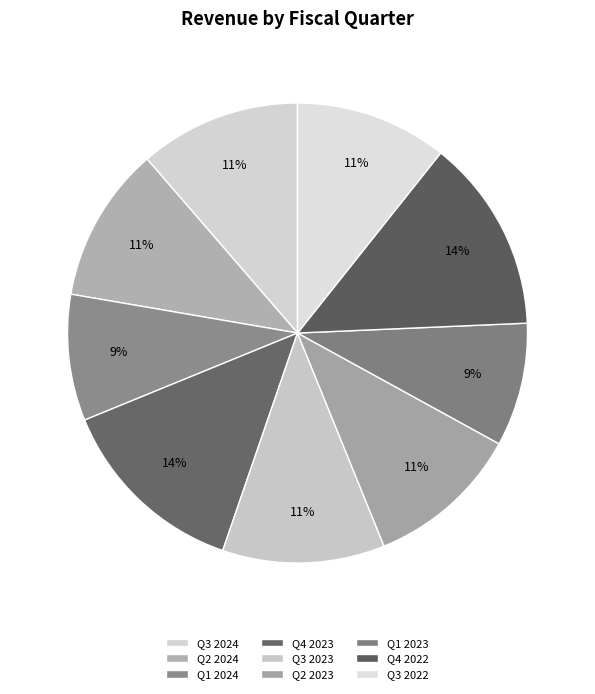

To the nearest percent, what portion does Q3 2023 represent?

11%